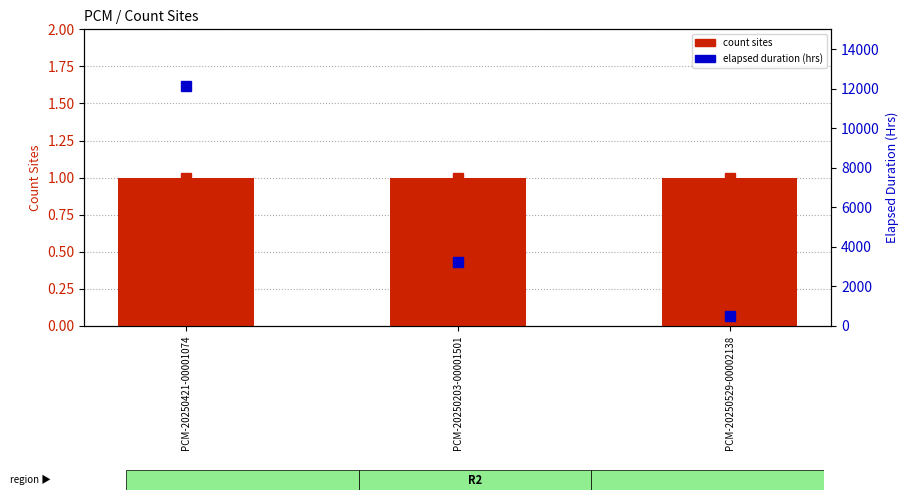

At which label does elapsed duration (hrs) first exceed 3241?

PCM-20250421-00001074